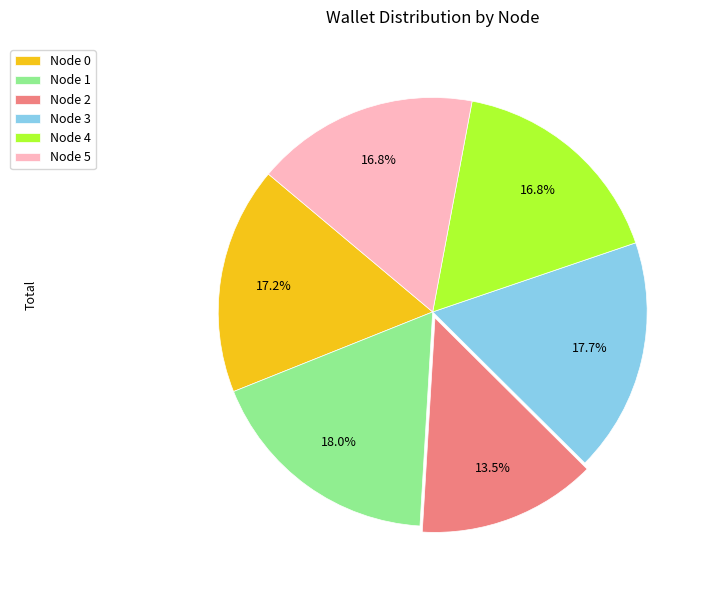

Between Node 5 and Node 2, which is larger?

Node 5